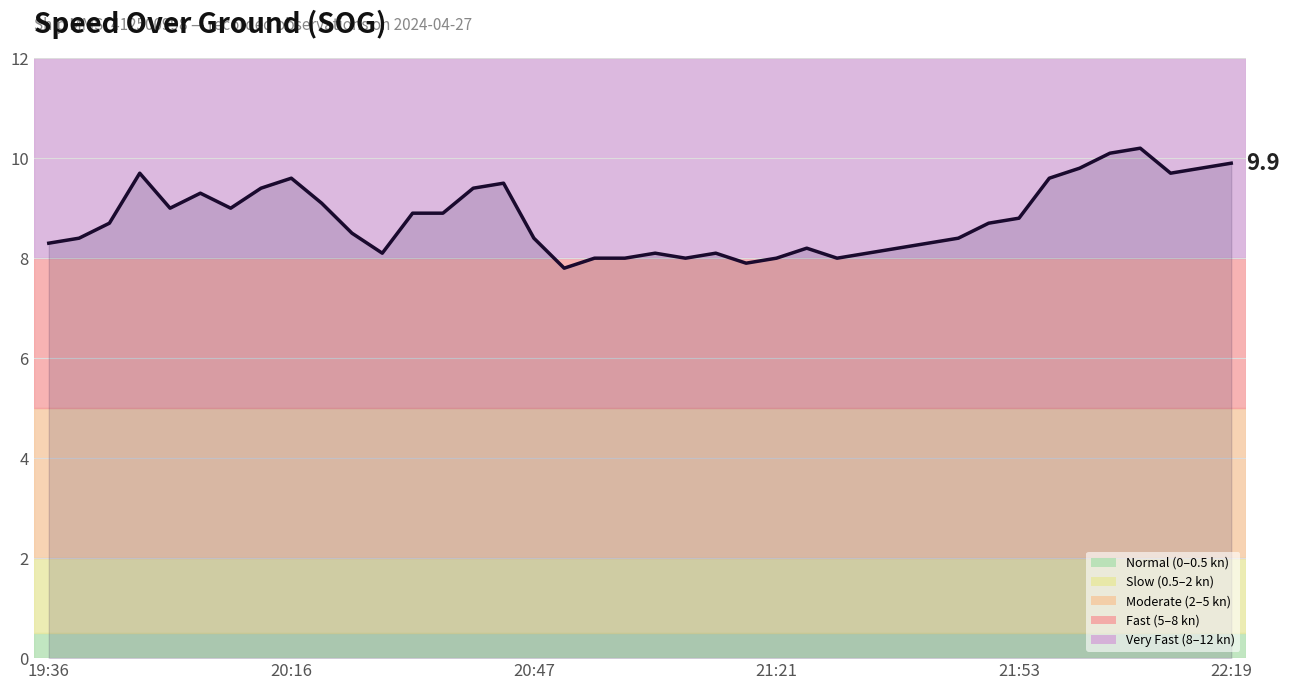

What is the difference between the maximum and minimum values?

2.4